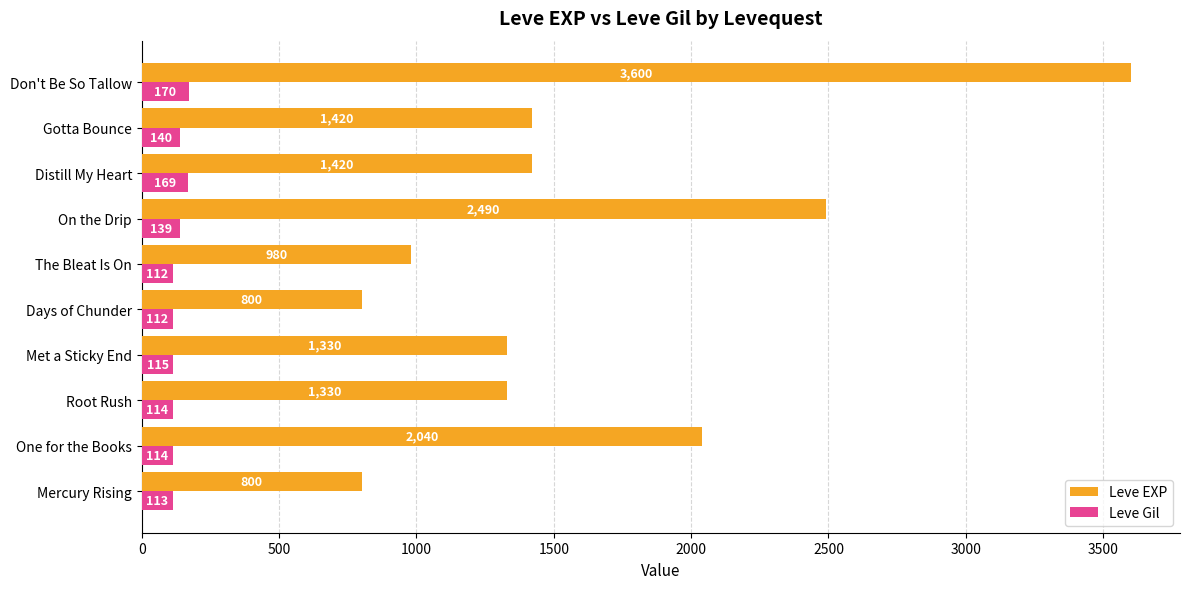

Which series has the widest spread of values?

Leve EXP